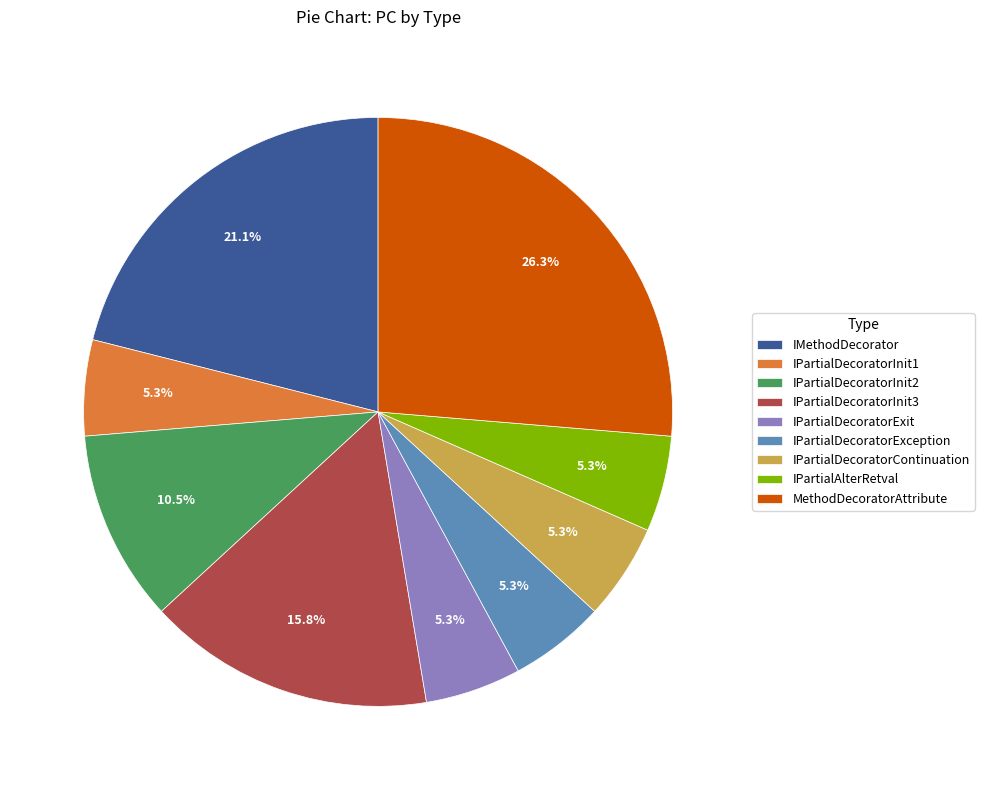

How many segments does this pie chart have?

9